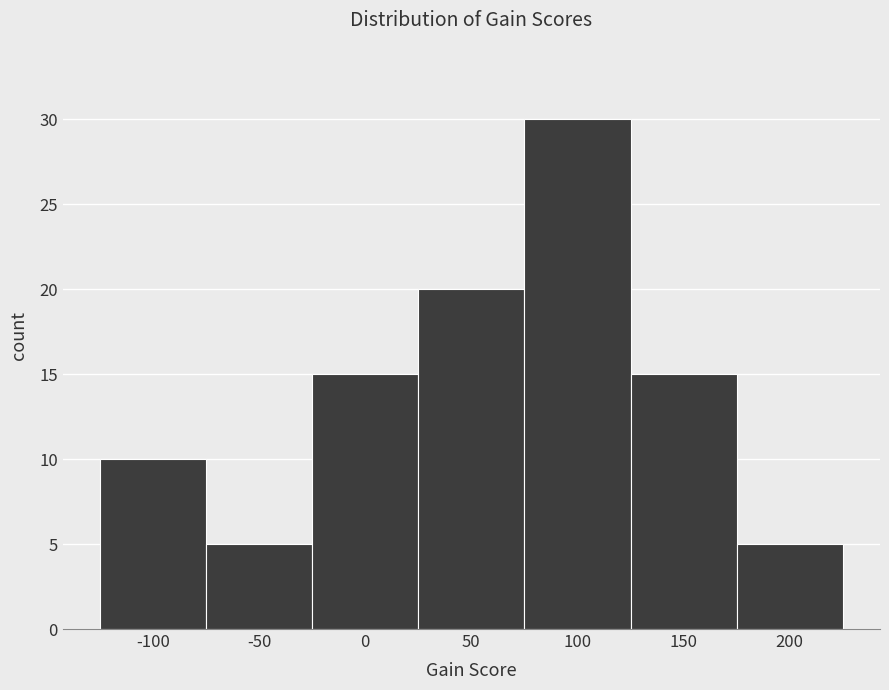

Which range on the x-axis has the tallest bar?

75 to 125